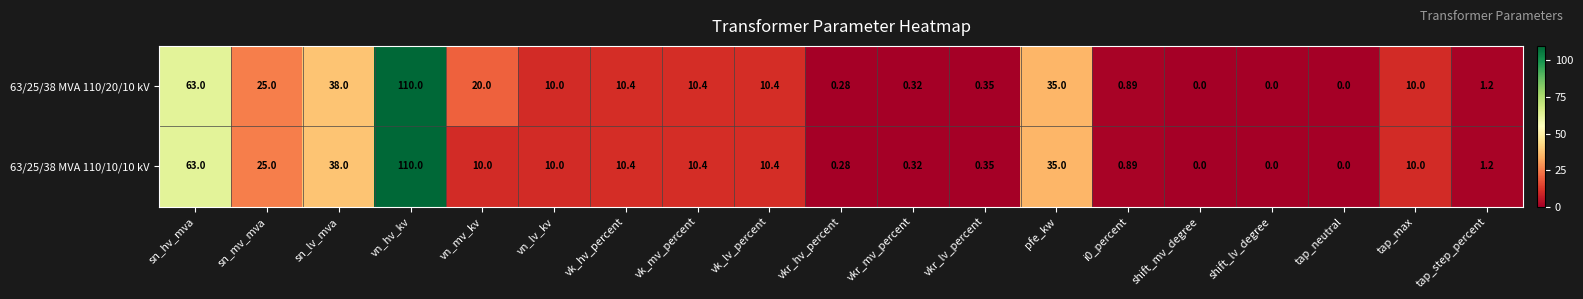

Is the value of 63/25/38 MVA 110/10/10 kV at vk_hv_percent greater than the value of 63/25/38 MVA 110/20/10 kV at vkr_hv_percent?

Yes